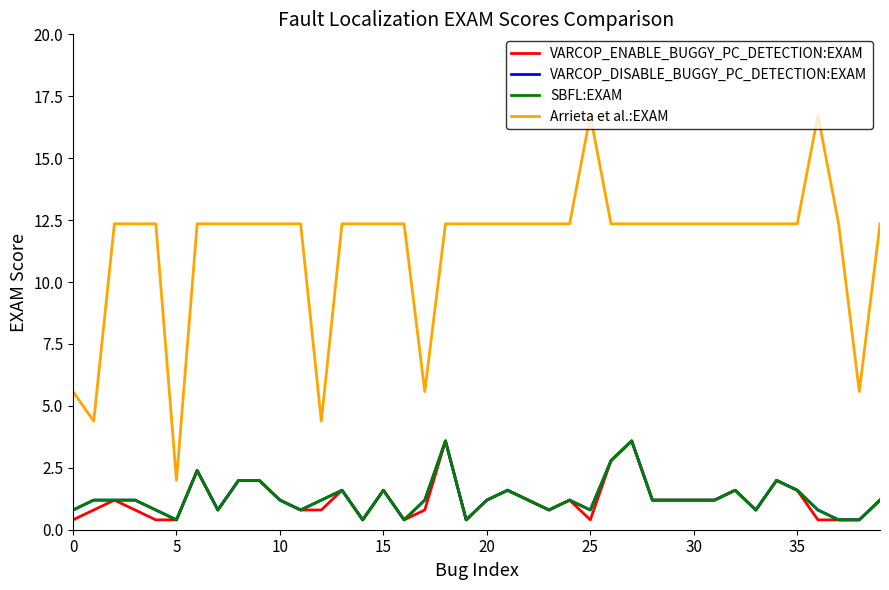

True or false: VARCOP_ENABLE_BUGGY_PC_DETECTION:EXAM and VARCOP_DISABLE_BUGGY_PC_DETECTION:EXAM intersect in this chart.

False